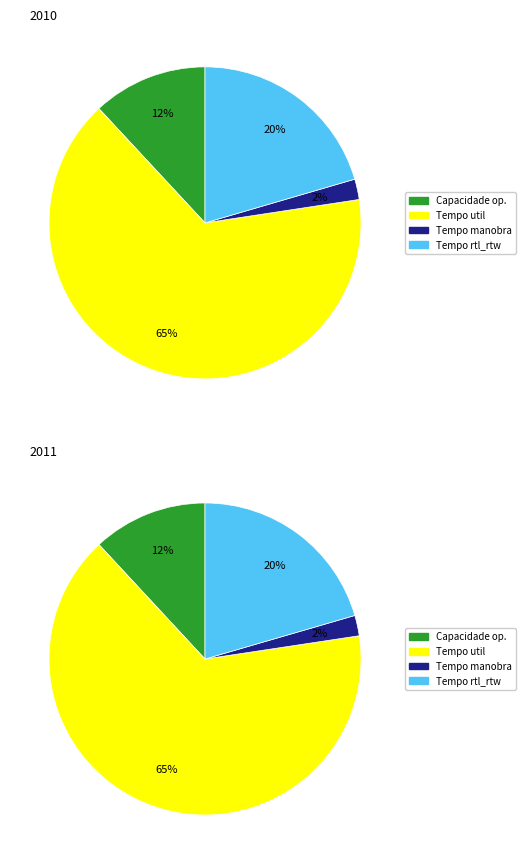

The 1 slice represents 64% of the pie. True or false?

False